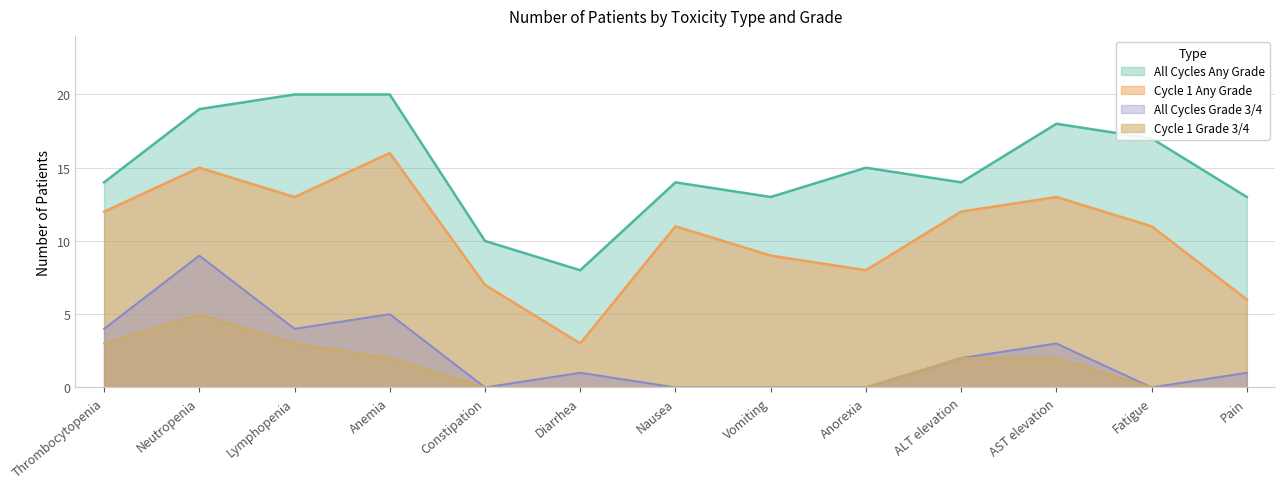

Rank the series by their maximum value, from lowest to highest.

Cycle 1 Grade 3/4, All Cycles Grade 3/4, Cycle 1 Any Grade, All Cycles Any Grade